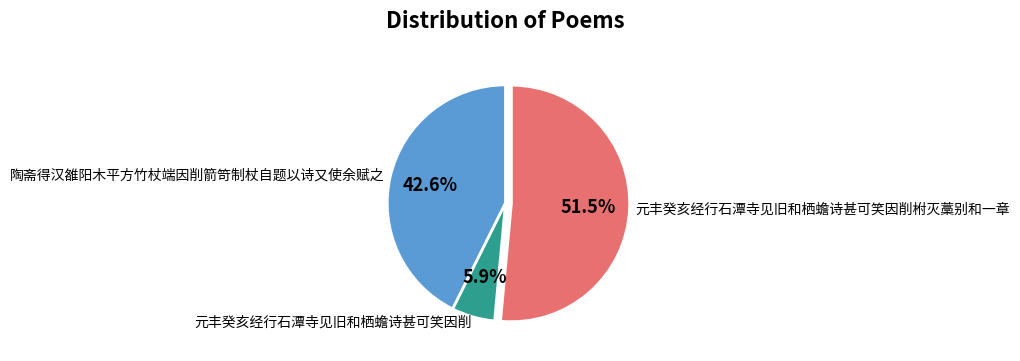

Which slice is the largest?

元丰癸亥经行石潭寺见旧和栖蟾诗甚可笑因削柎灭藁别和一章